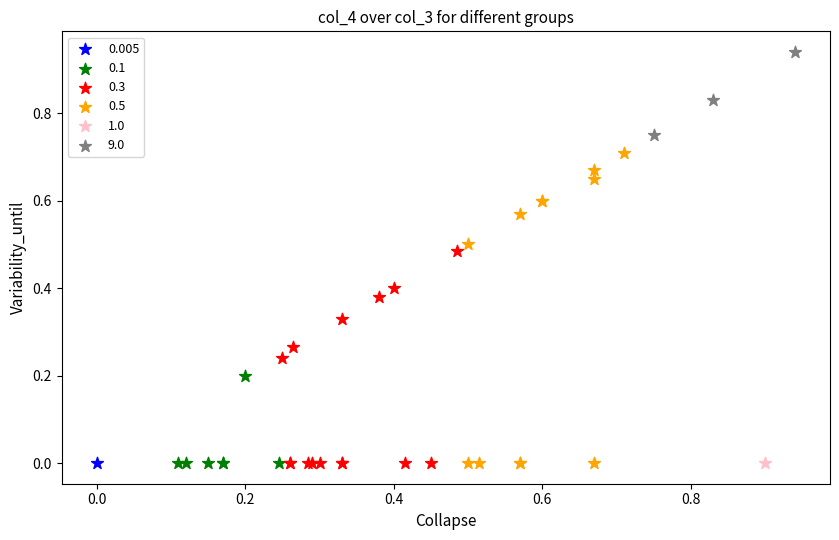

What are all the series names shown in the legend?

0.005, 0.1, 0.3, 0.5, 1.0, 9.0